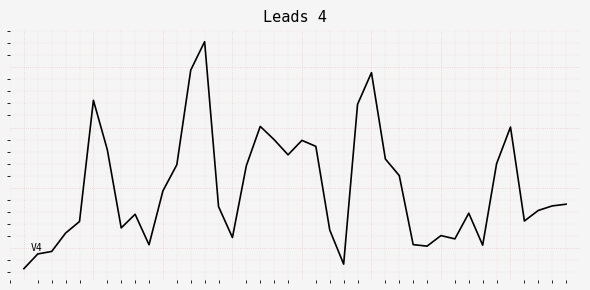

Does the chart have visible grid lines?

Yes